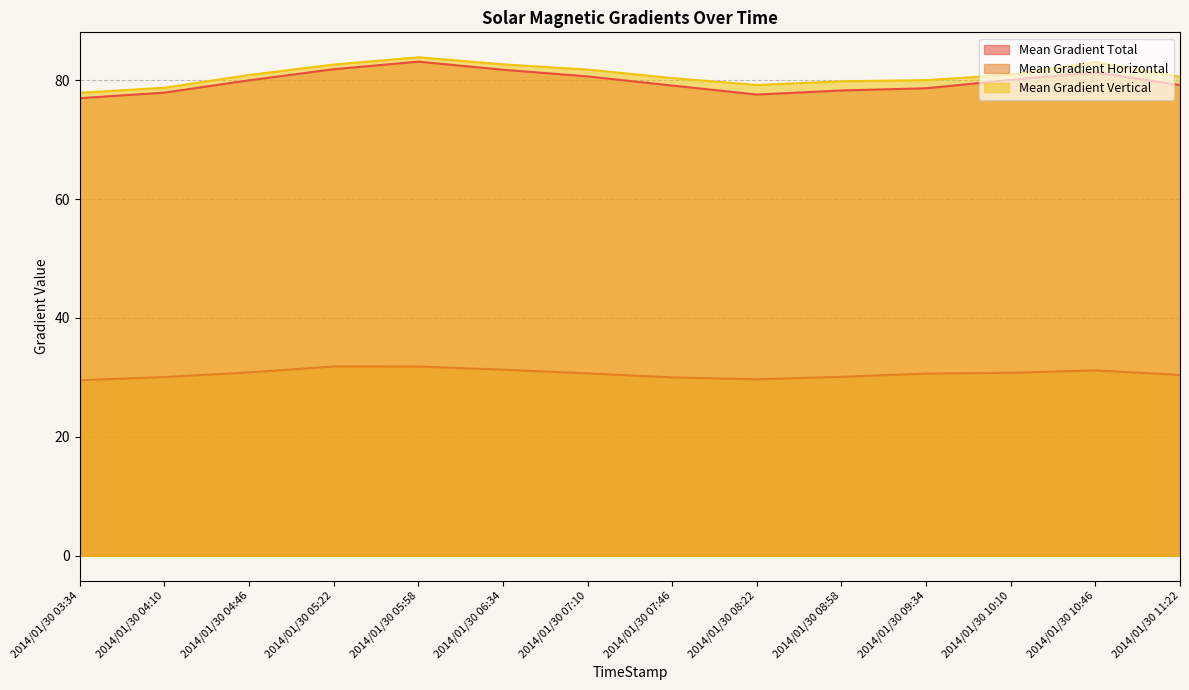

How many lines are shown in the chart?

3